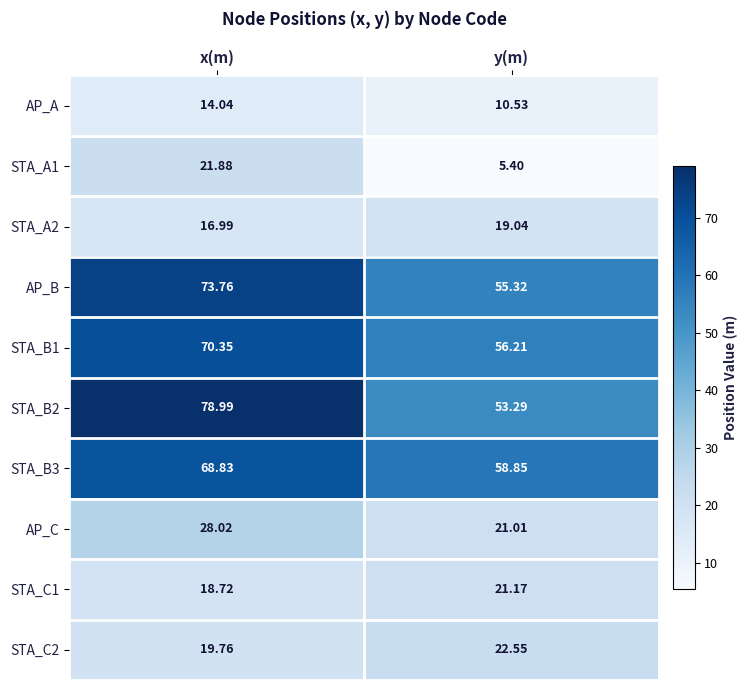

Rank the categories by STA_B3 value from lowest to highest.

y(m), x(m)